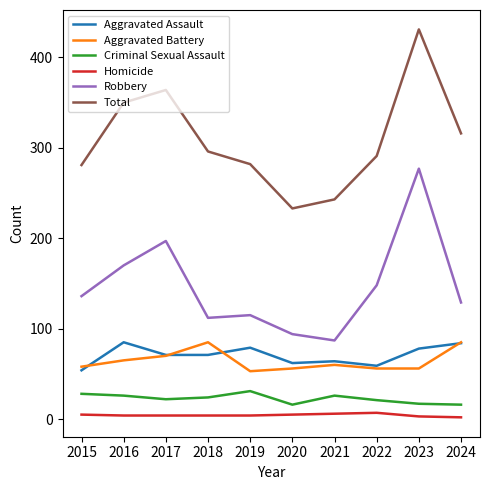

Which series has the largest range (max minus min)?

Total